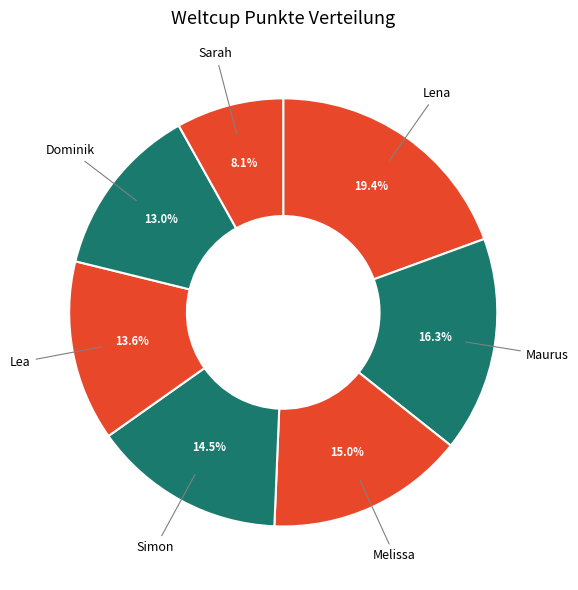

Combined, do Sarah and Simon account for over 50%?

No